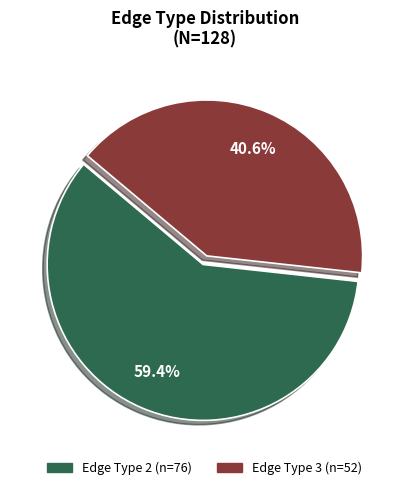

Is there any slice that represents more than half of the pie?

Yes